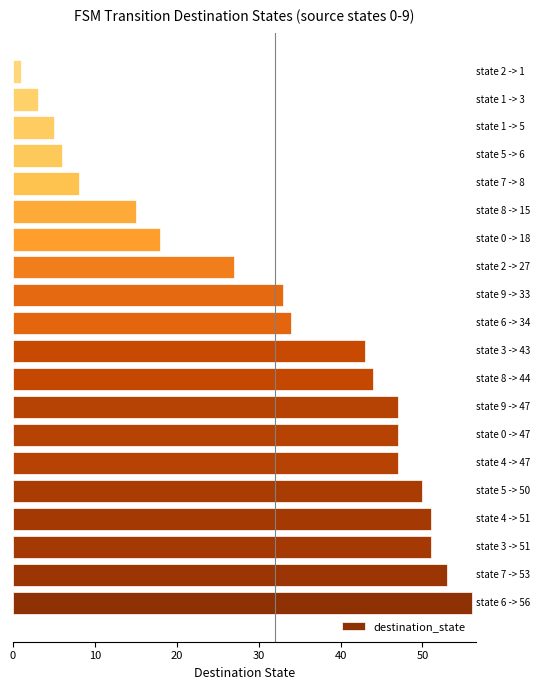

What is the average value?

32